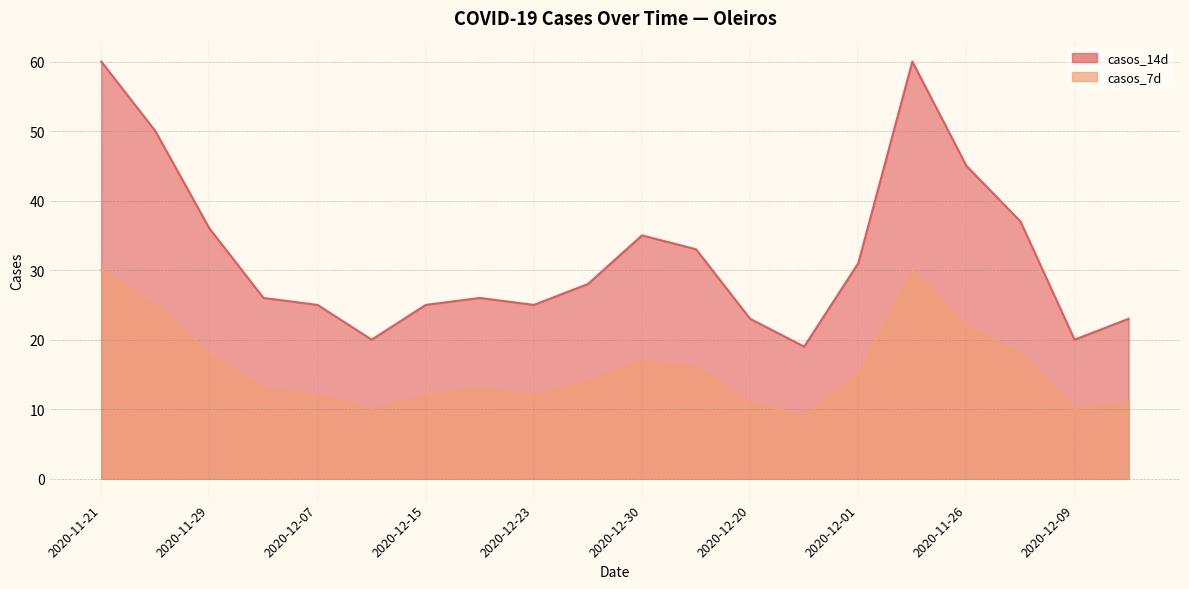

At which label is casos_14d closest to 39?

2020-11-28